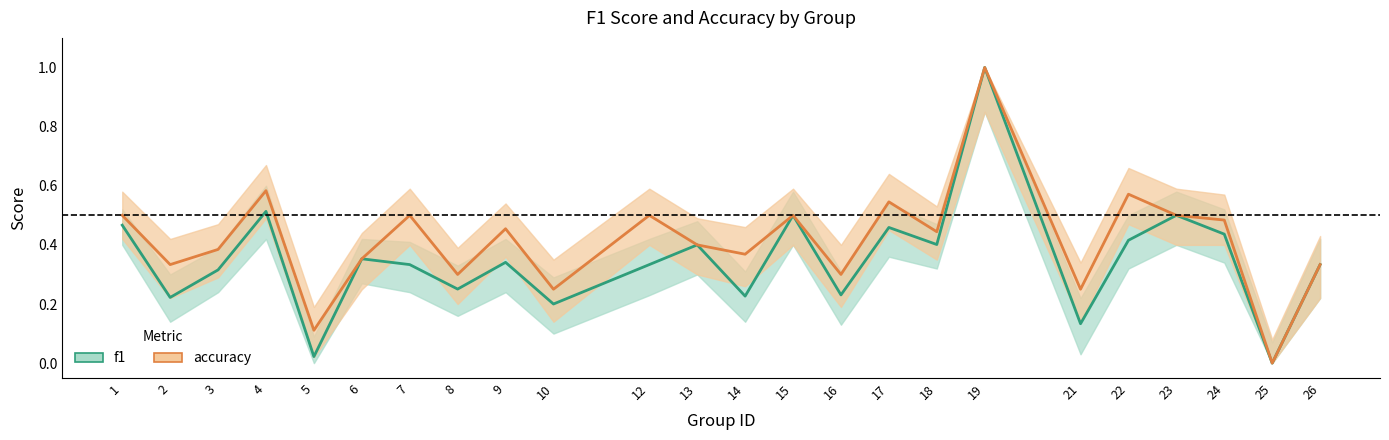

Does the chart display data point markers on the line(s)?

No